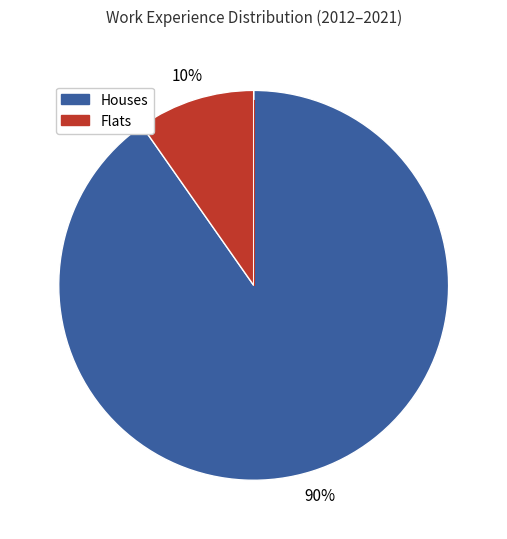

To the nearest percent, what is the average slice percentage?

50%